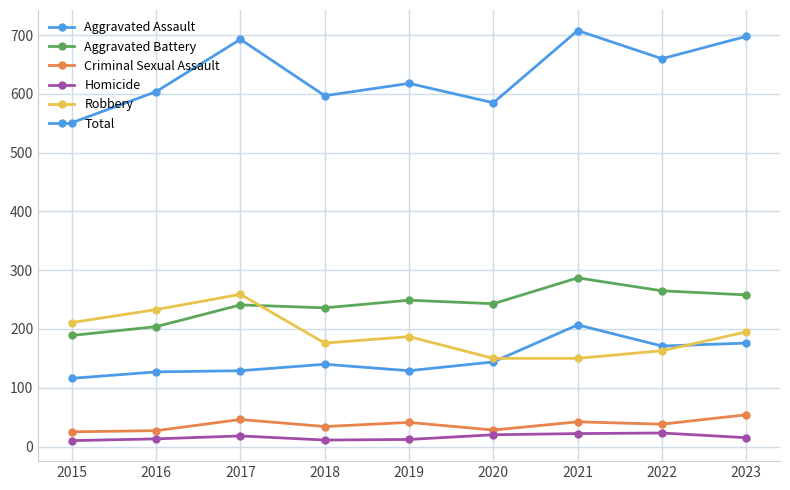

Where is the first local maximum for Robbery?

2017